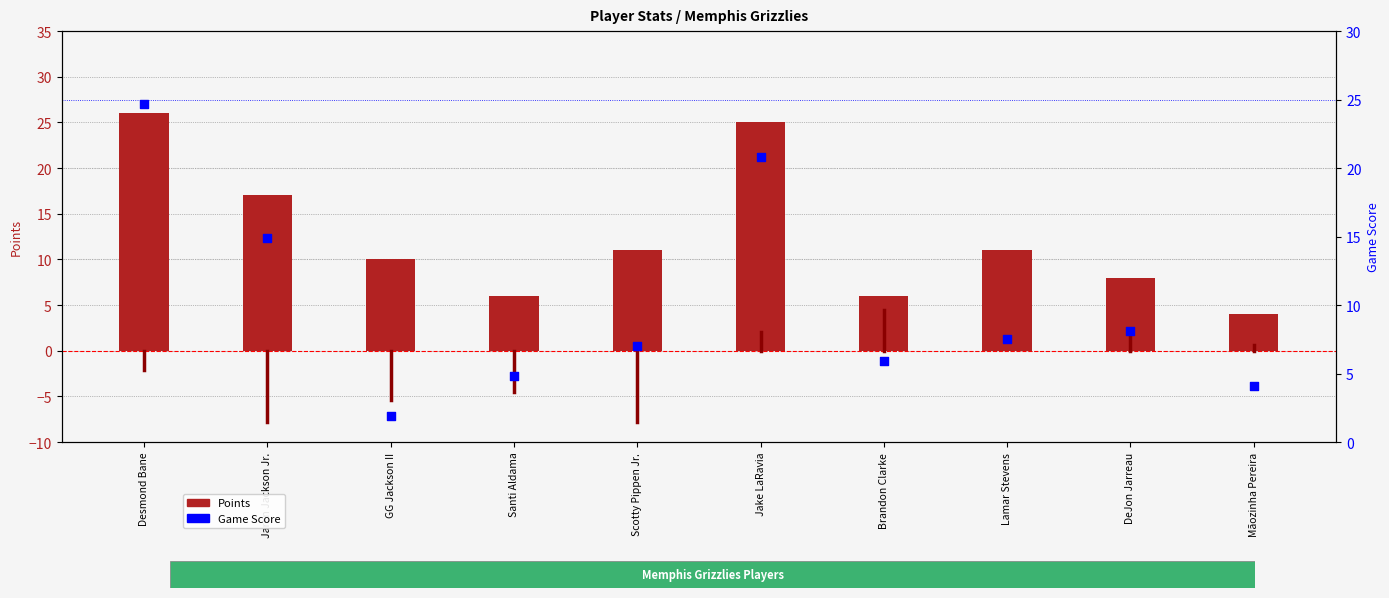

Is the value of Game Score at Scotty Pippen Jr. greater than the value of Points at Jaren Jackson Jr.?

No